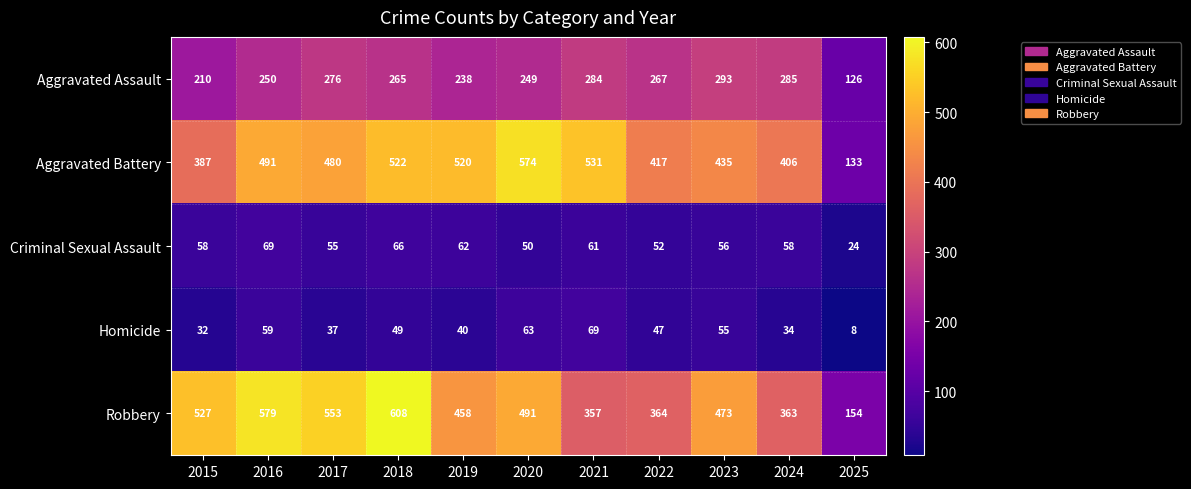

List the labels in order of Aggravated Battery value, smallest first.

2025, 2015, 2024, 2022, 2023, 2017, 2016, 2019, 2018, 2021, 2020